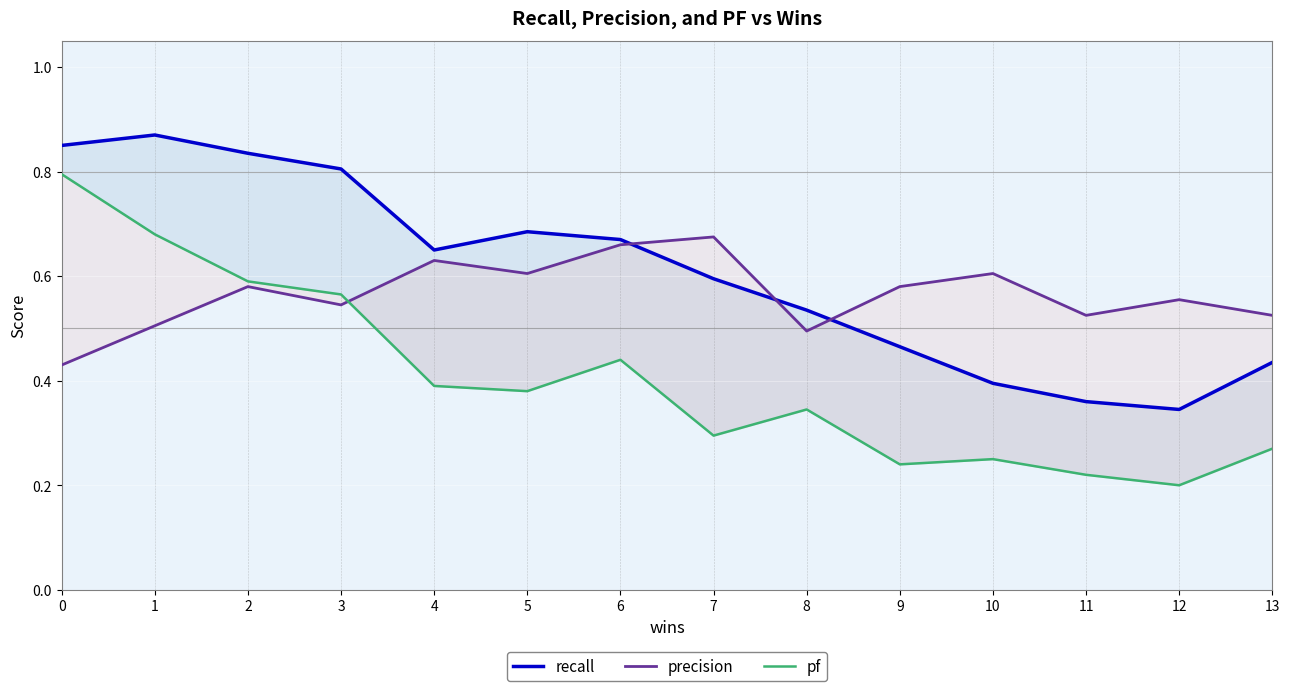

Which series has the largest range (max minus min)?

pf